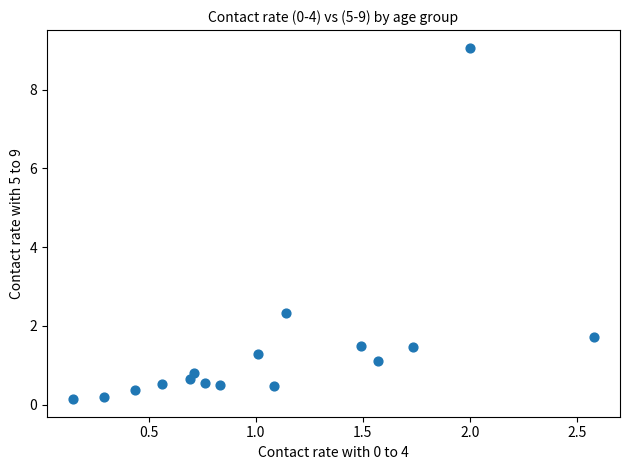

What Y value in the scatter plot is closest to 4?

2.3